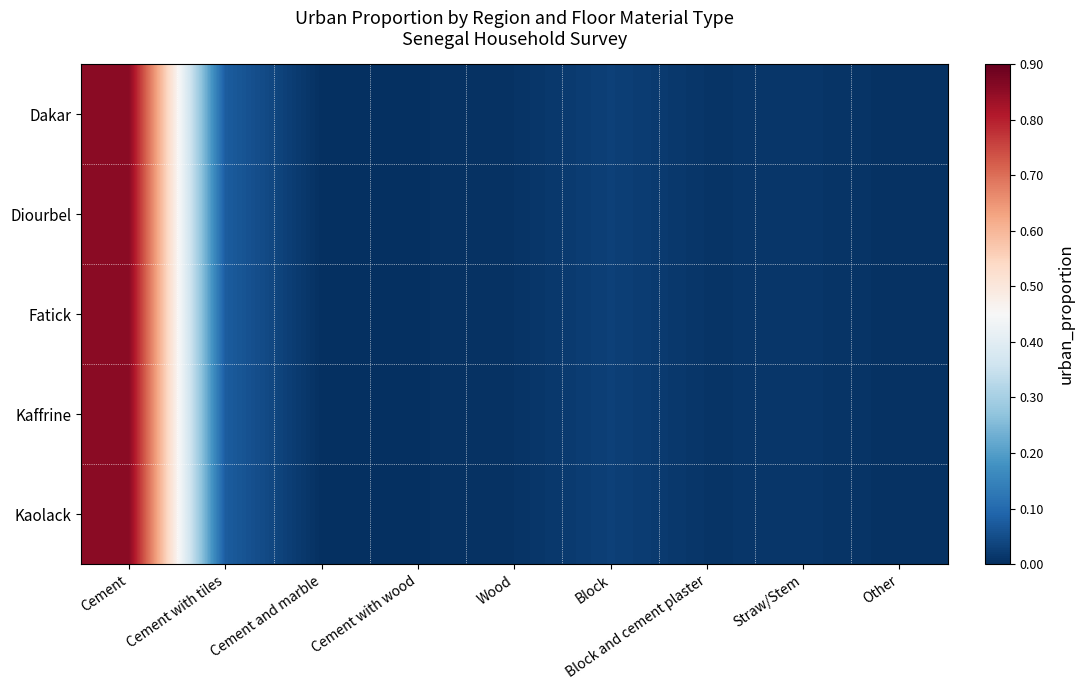

Reading left to right, transcribe all the data shown in this chart.

Dakar: Cement=0.9	Cement with tiles=0.1	Cement and marble=0.0	Cement with wood=0.0	Wood=0.0	Block=0.0	Block and cement plaster=0.0	Straw/Stem=0.0	Other=0.0
Diourbel: Cement=0.9	Cement with tiles=0.1	Cement and marble=0.0	Cement with wood=0.0	Wood=0.0	Block=0.0	Block and cement plaster=0.0	Straw/Stem=0.0	Other=0.0
Fatick: Cement=0.9	Cement with tiles=0.1	Cement and marble=0.0	Cement with wood=0.0	Wood=0.0	Block=0.0	Block and cement plaster=0.0	Straw/Stem=0.0	Other=0.0
Kaffrine: Cement=0.9	Cement with tiles=0.1	Cement and marble=0.0	Cement with wood=0.0	Wood=0.0	Block=0.0	Block and cement plaster=0.0	Straw/Stem=0.0	Other=0.0
Kaolack: Cement=0.9	Cement with tiles=0.1	Cement and marble=0.0	Cement with wood=0.0	Wood=0.0	Block=0.0	Block and cement plaster=0.0	Straw/Stem=0.0	Other=0.0